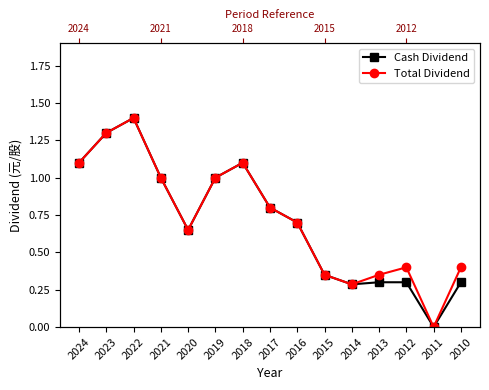

True or false: Total Dividend and Cash Dividend cross at least once.

False